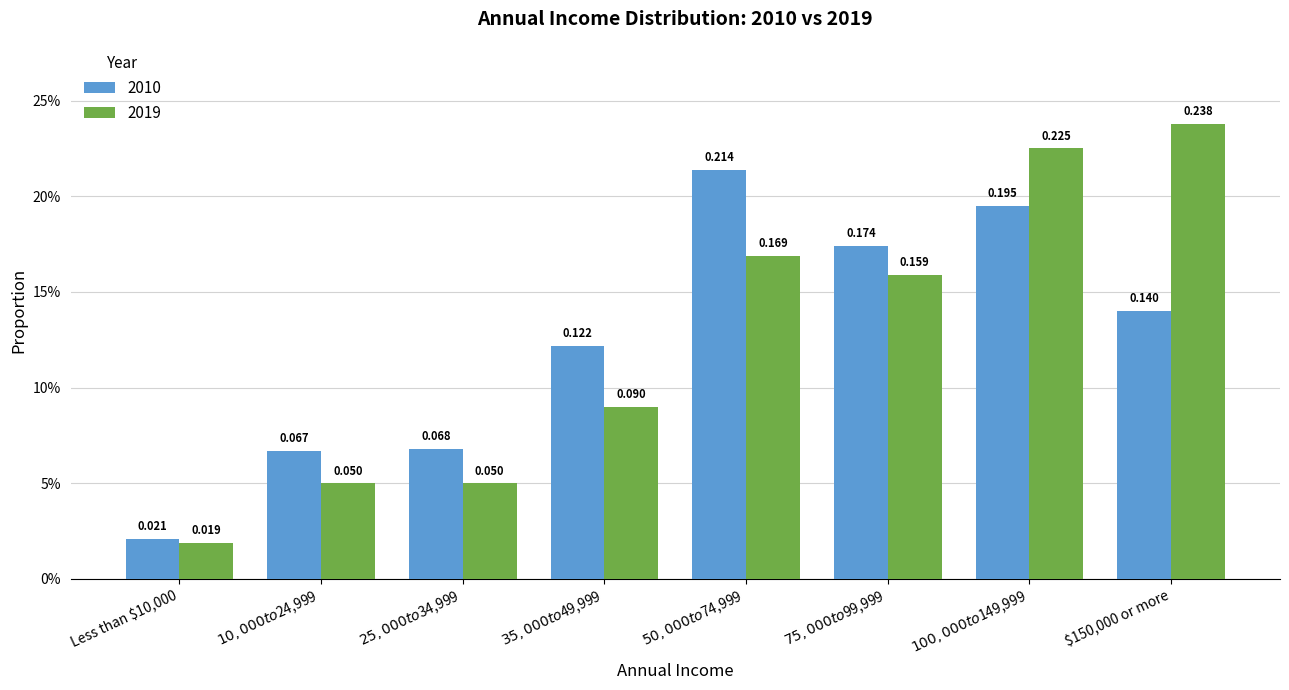

True or false: 2010 has a value of 0.4 at $50,000 to $74,999.

False